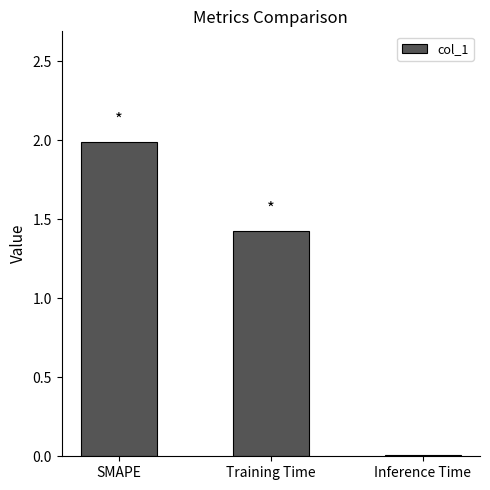

Rank the categories by value from lowest to highest.

Inference Time, Training Time, SMAPE